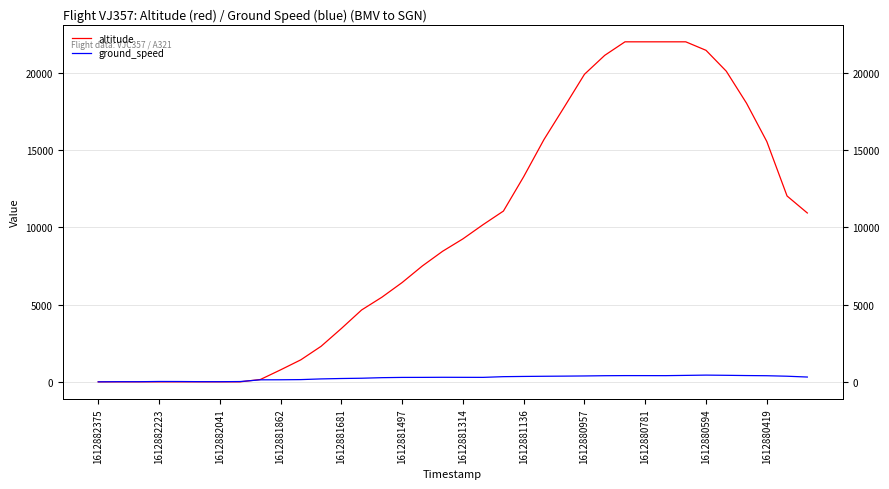

Which has a higher value, 25 or 32?

25